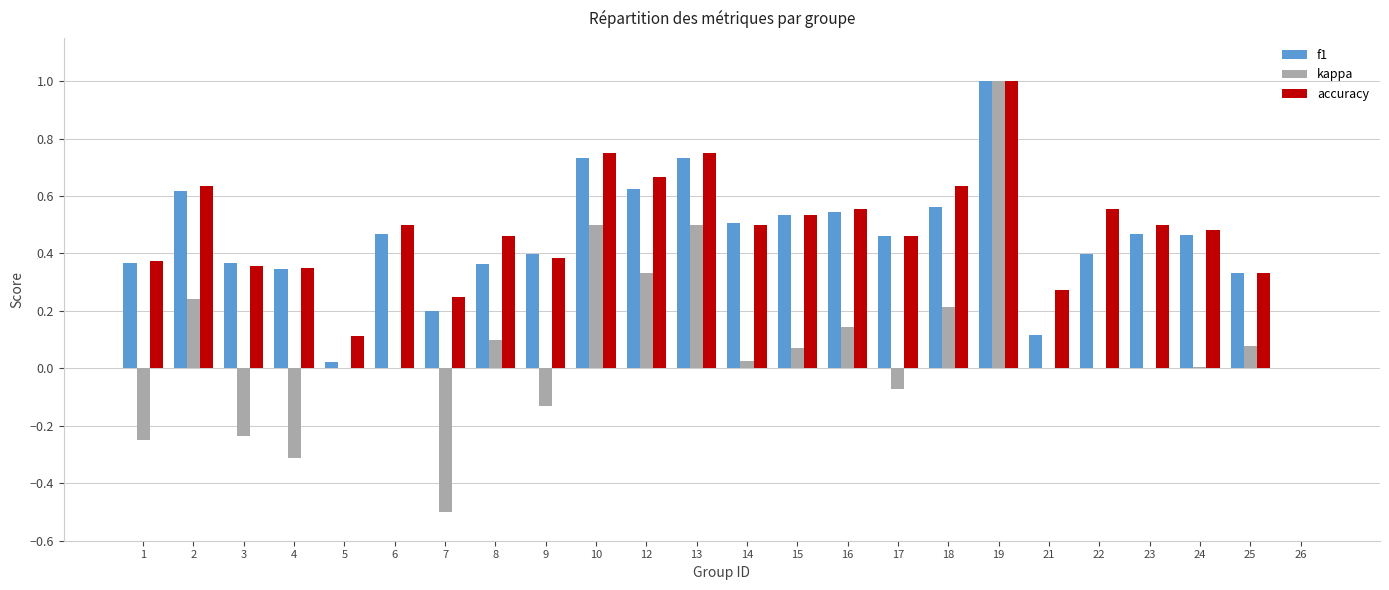

Does the chart contain stacked bars?

No